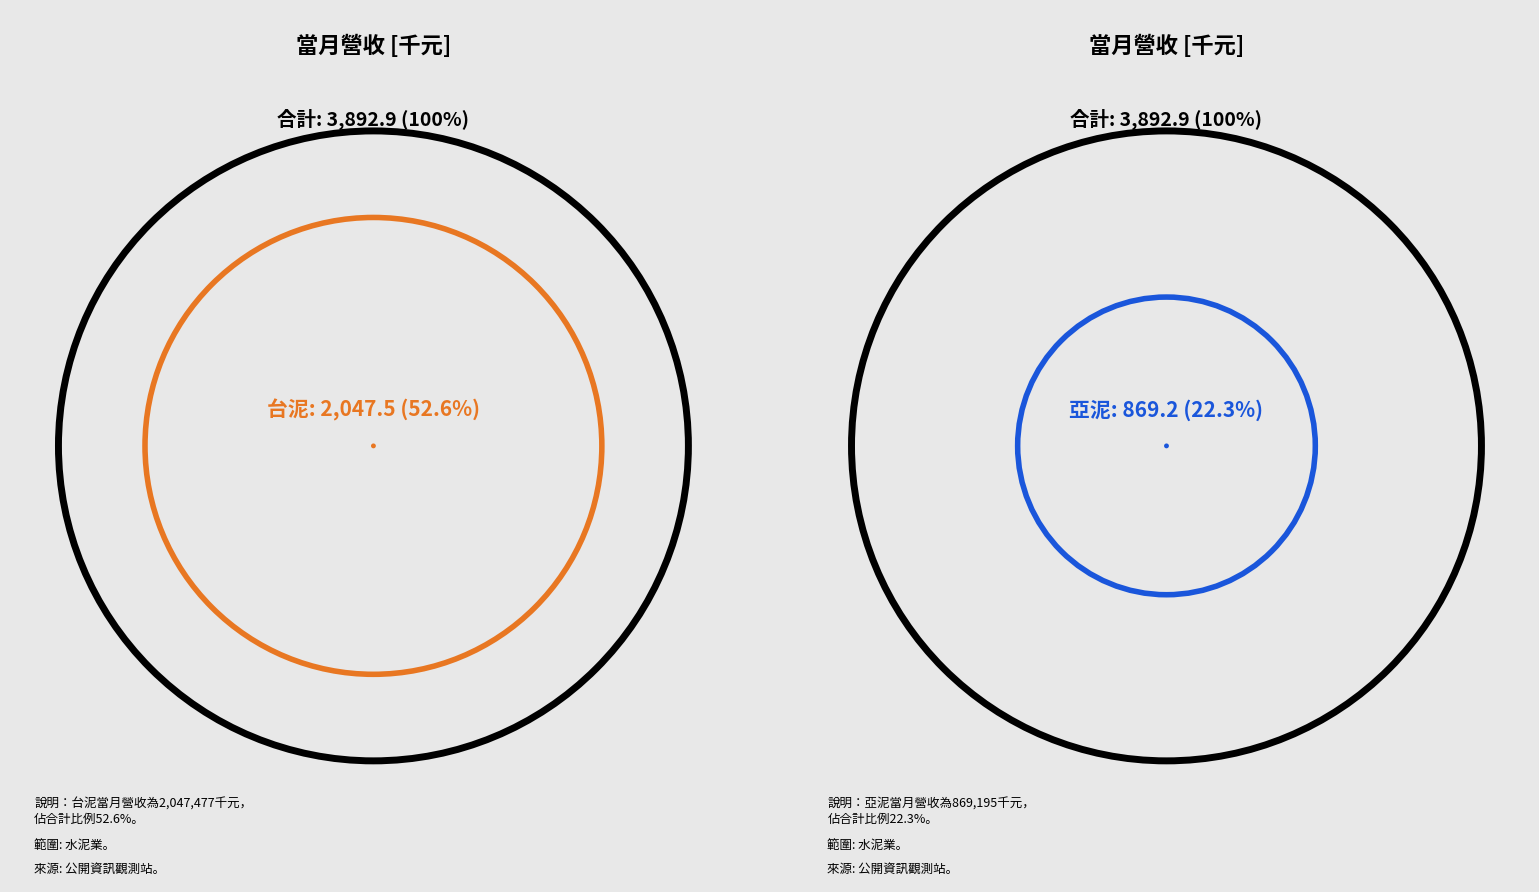

The 環球水泥 slice represents 1% of the pie. True or false?

False